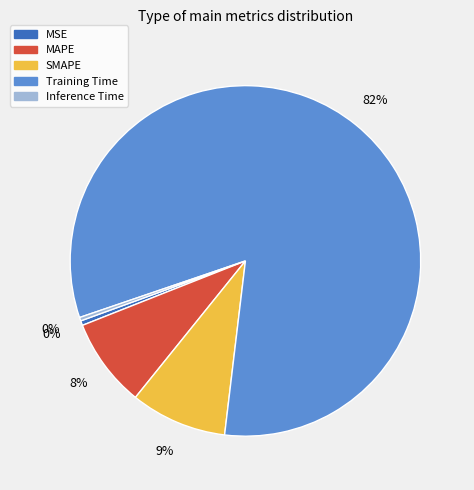

What percentage is the SMAPE slice, to the nearest percent?

9%